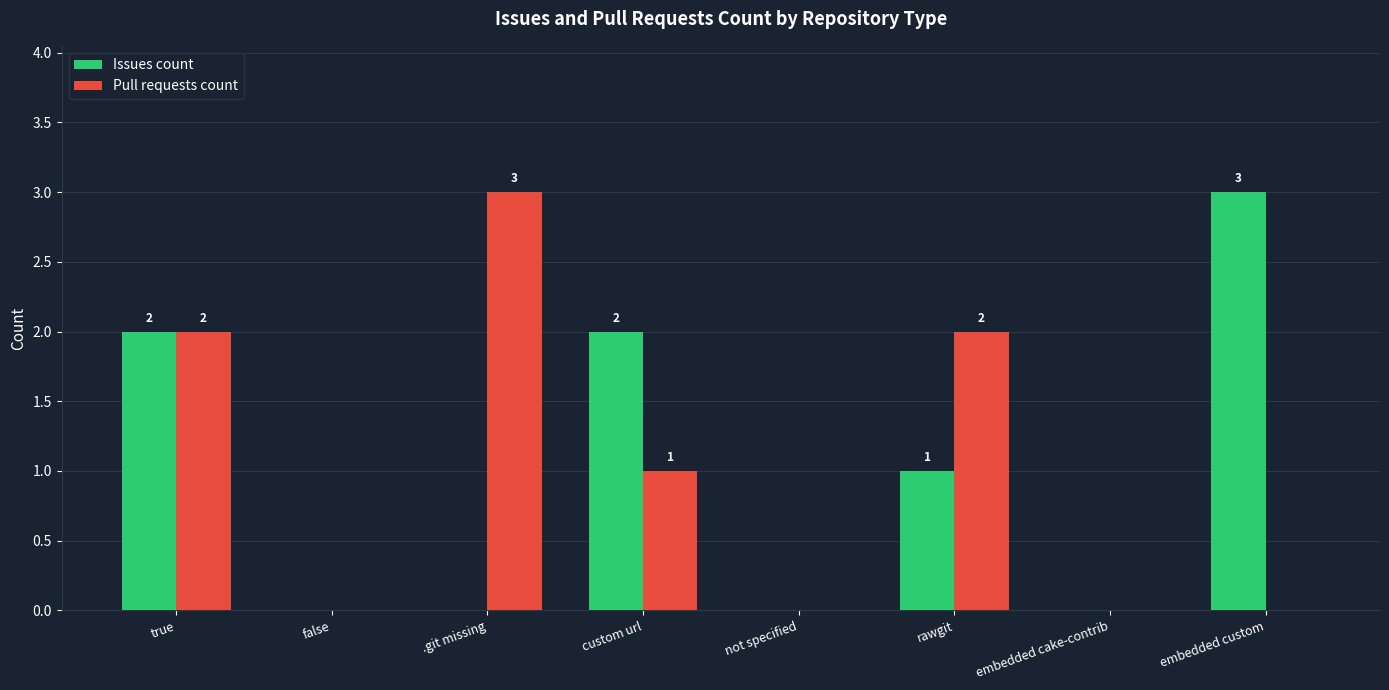

Which series changed the most between not specified and embedded custom?

Issues count